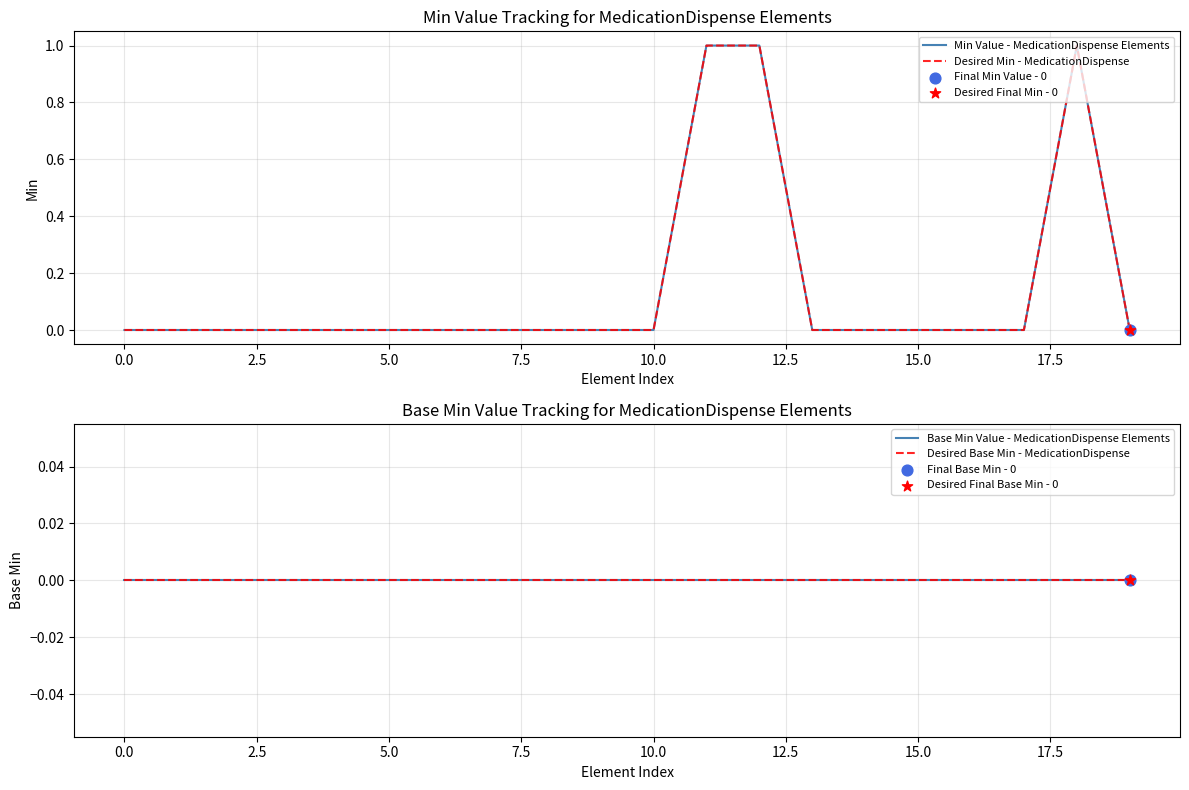

Which series has the widest spread of Y values?

Min Value - MedicationDispense Elements